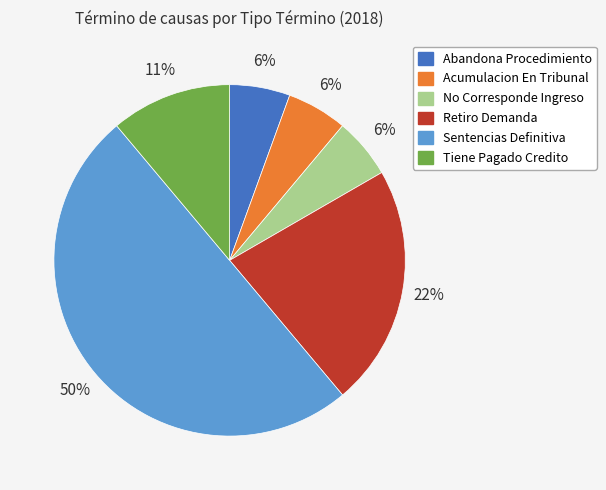

Do Acumulacion En Tribunal and Abandona Procedimiento together represent more than half of the pie?

No